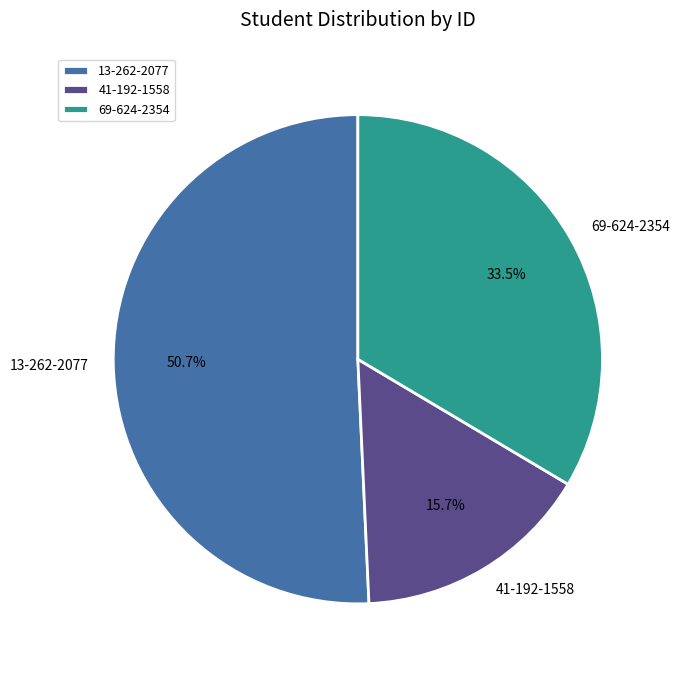

Is it true that 41-192-1558 is 27% of the pie?

False